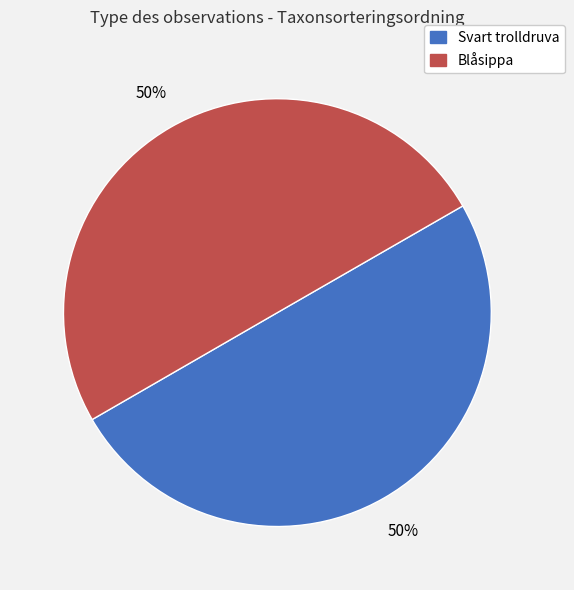

To the nearest percent, what is the average slice percentage?

50%